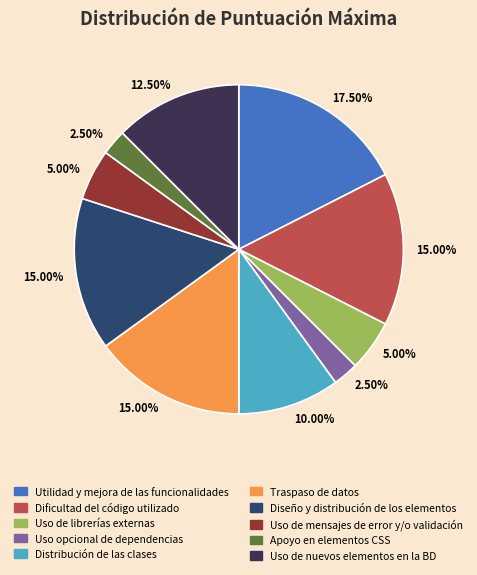

How many slices are in this pie chart?

10